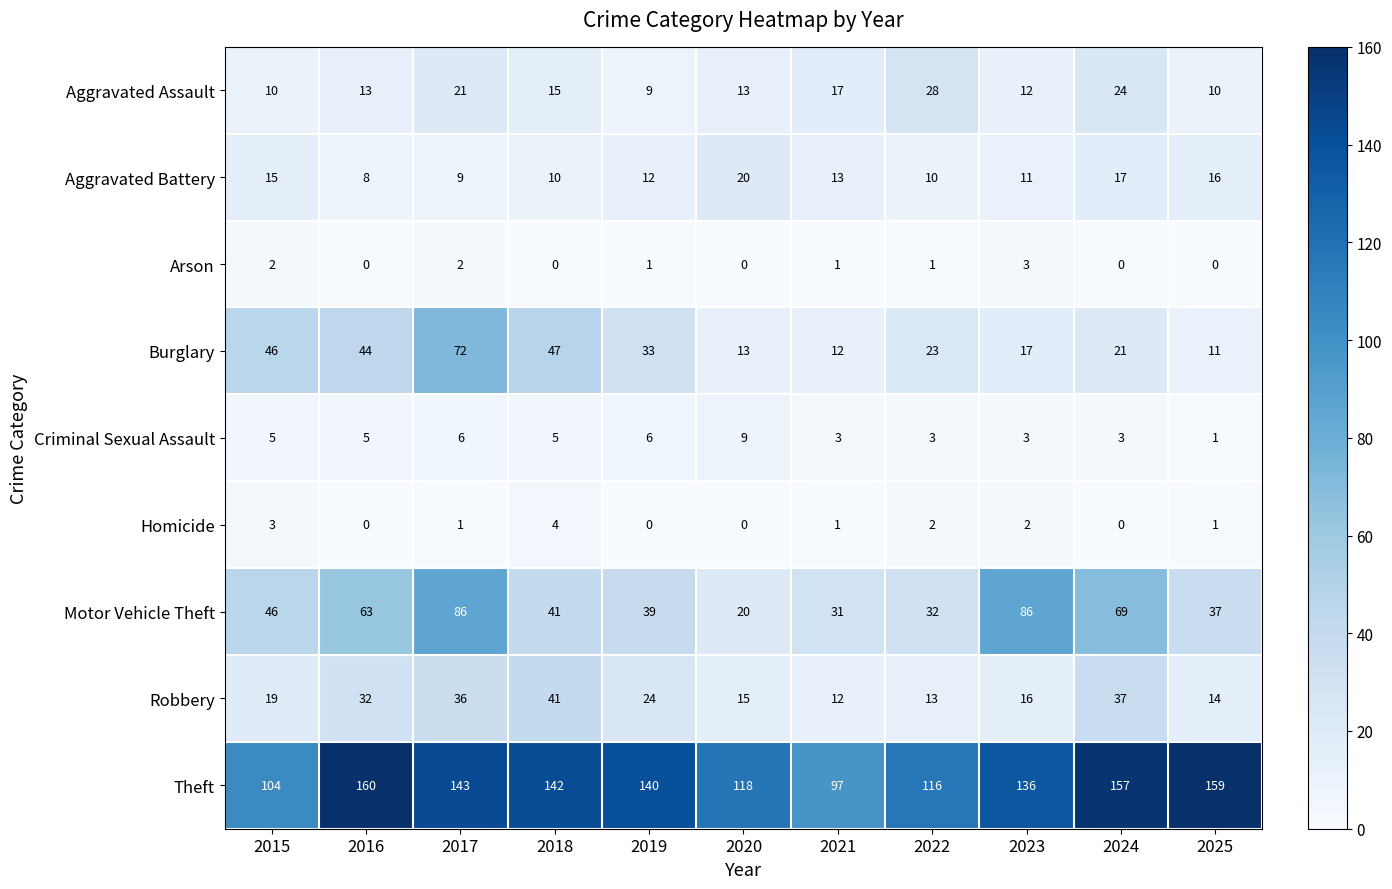

What value does the Aggravated Battery series have at 2024, to the nearest 10?

20